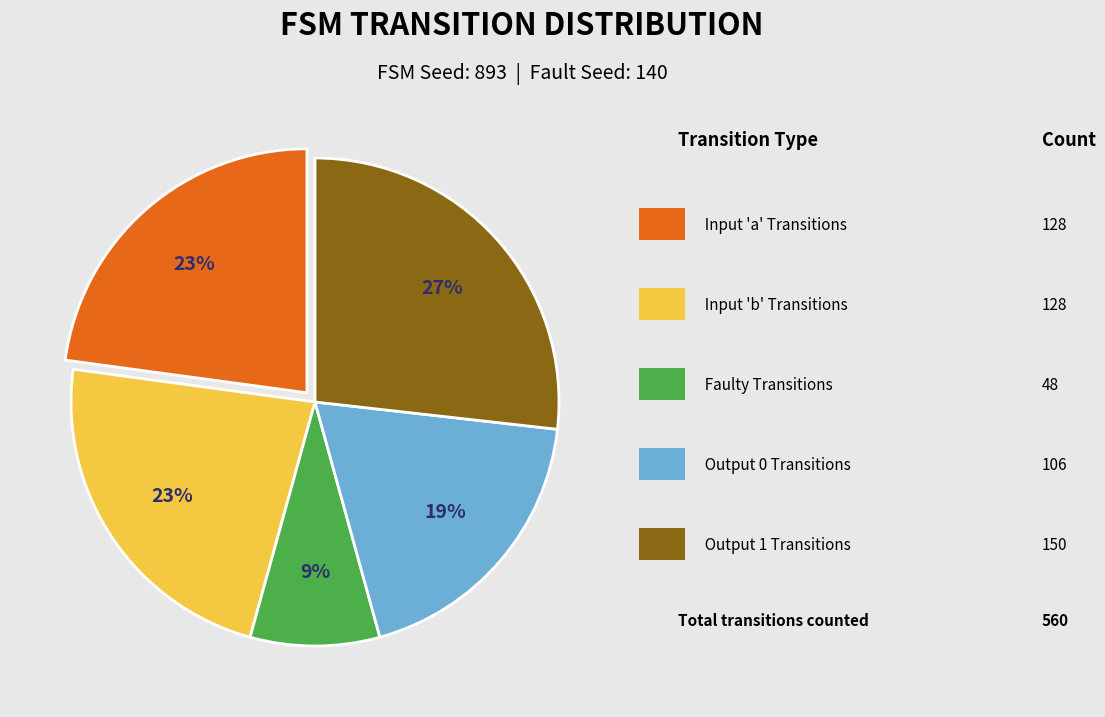

Count the number of slices in the pie.

5